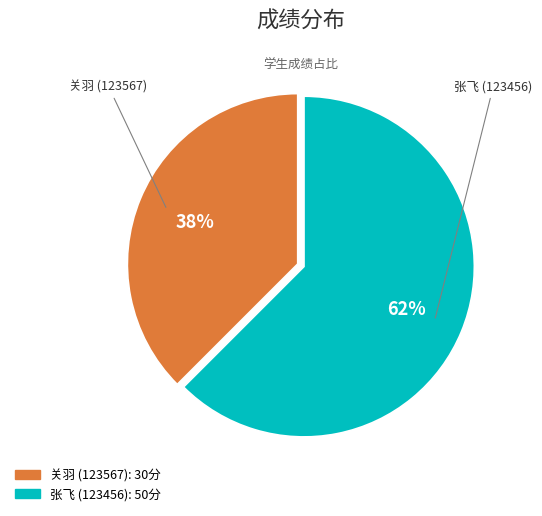

Which has a higher value, 关羽 (123567) or 张飞 (123456)?

张飞 (123456)